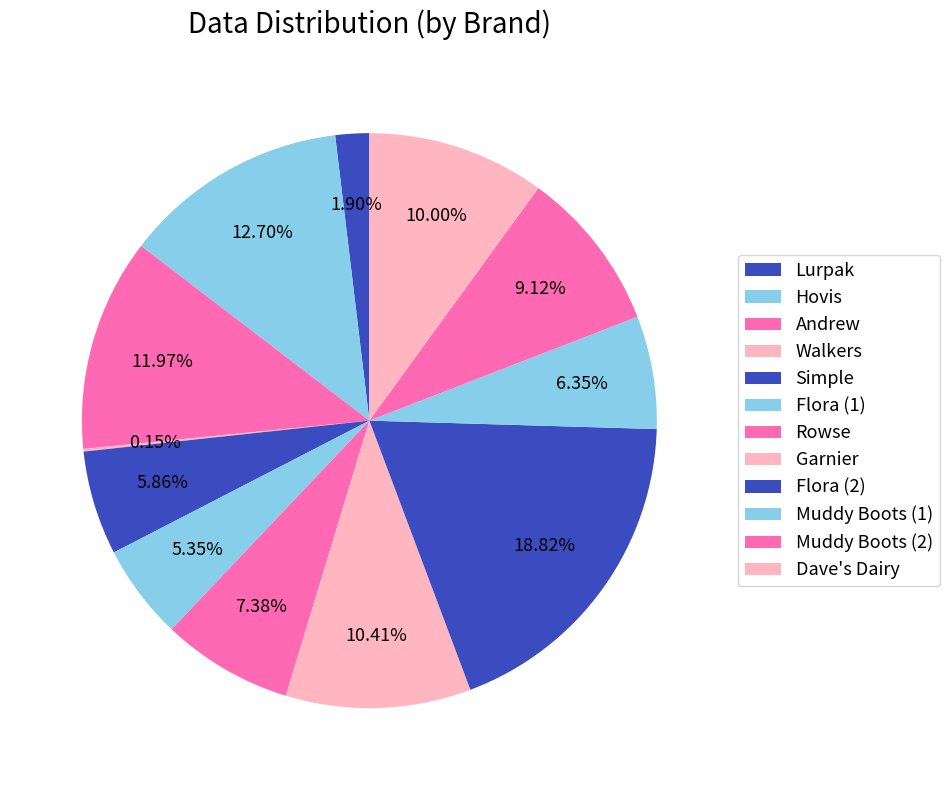

To the nearest percent, what is the difference between the Muddy Boots (1) and Muddy Boots (2) slice percentages?

3%